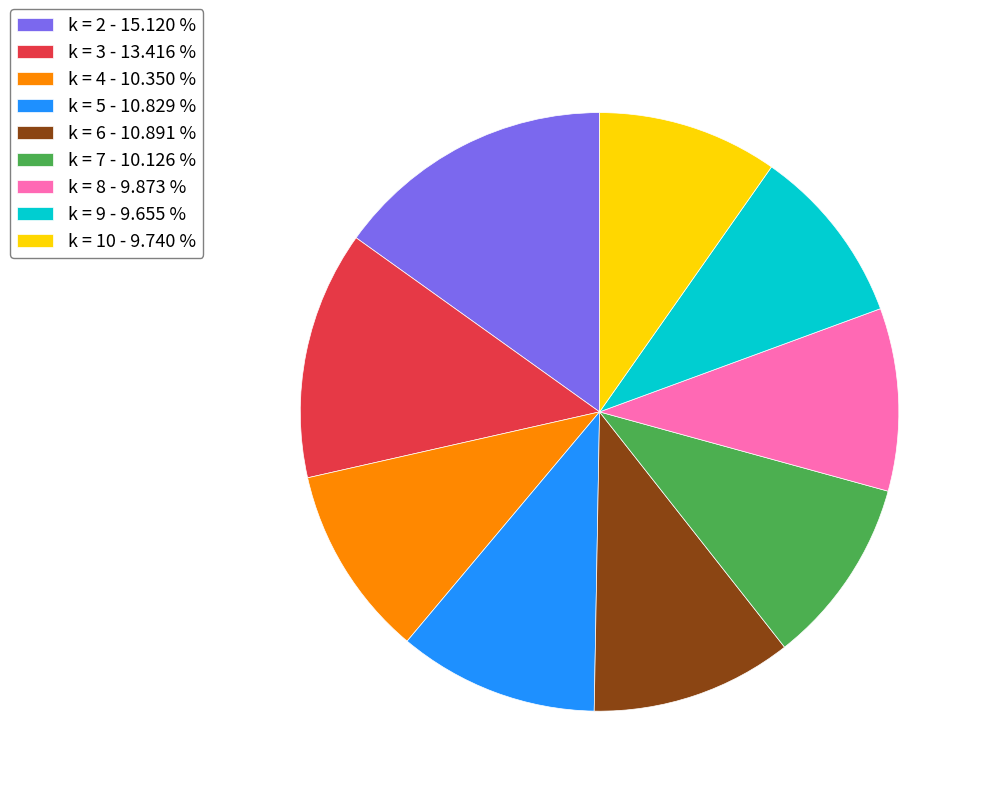

Which has a higher value, k = 9 - 9.655 % or k = 4 - 10.350 %?

k = 4 - 10.350 %